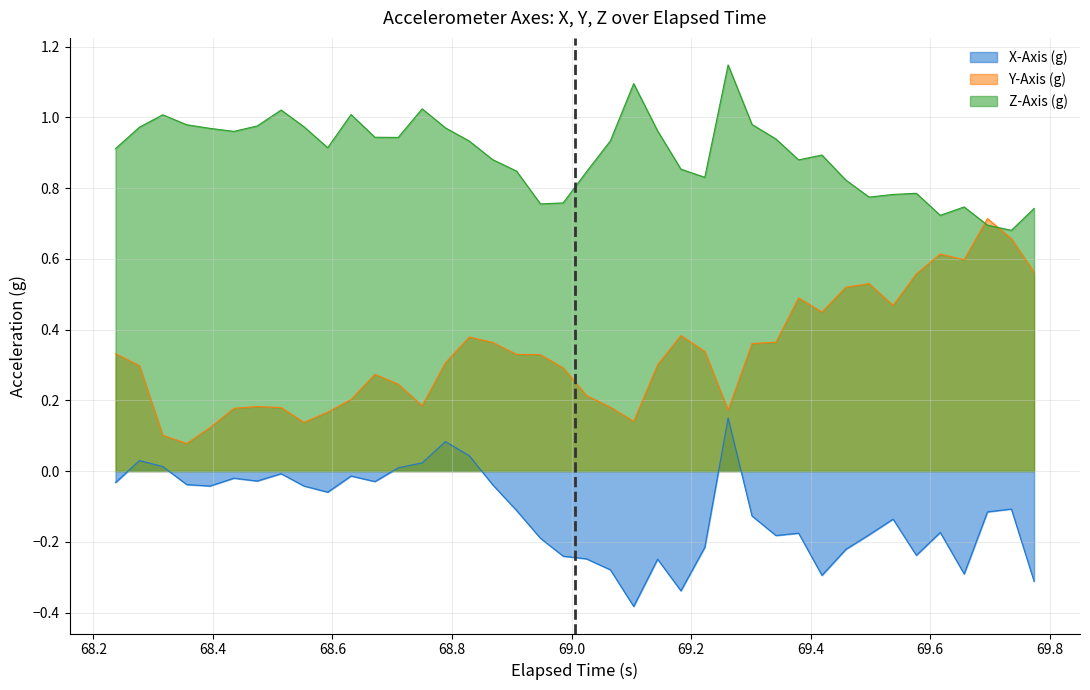

How many lines are shown in the chart?

3